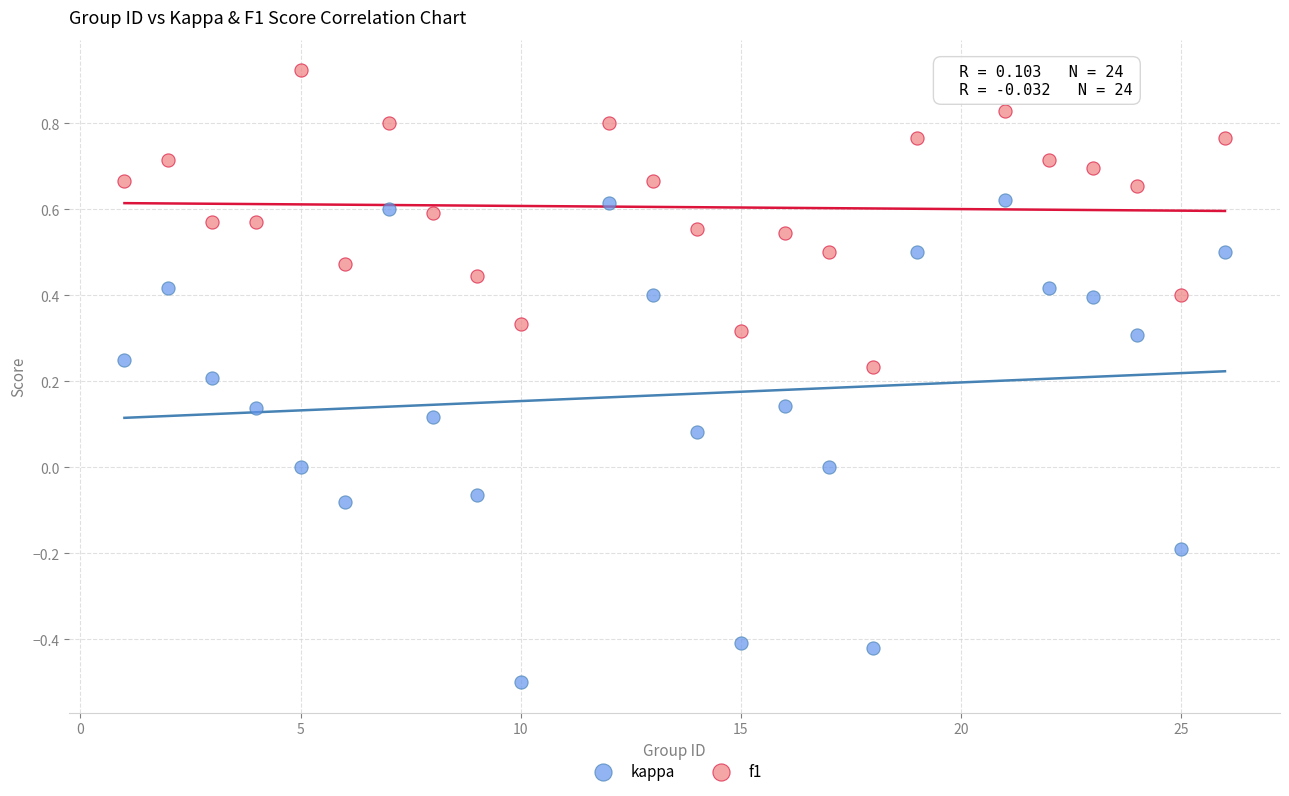

What are all the series names shown in the legend?

kappa, f1